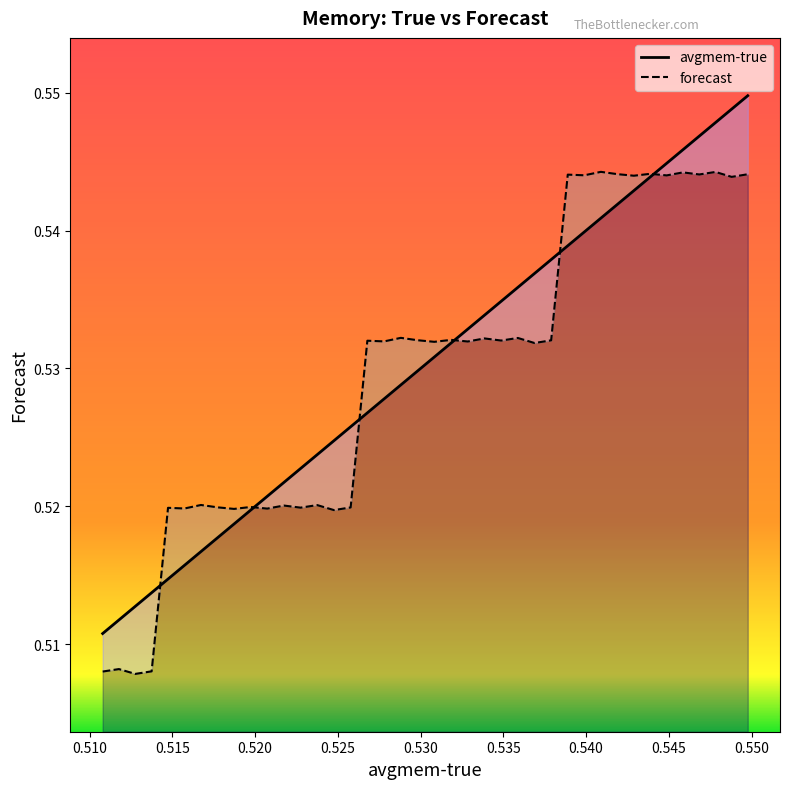

What is the smallest value displayed?

0.5